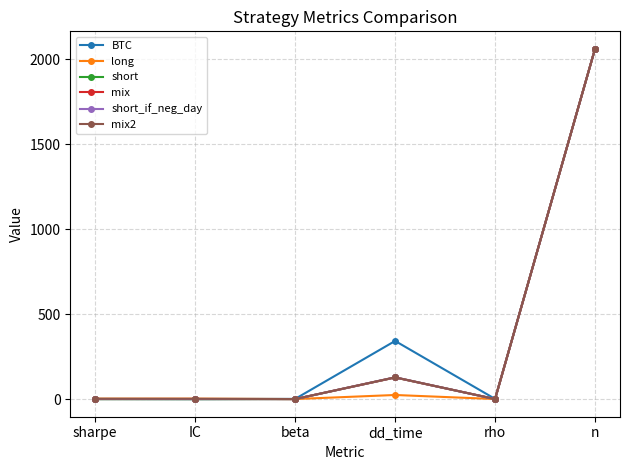

What is the smallest value displayed?

-0.8